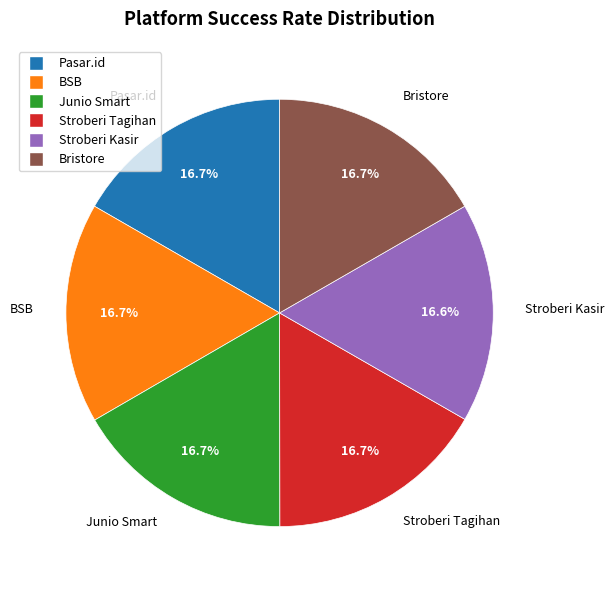

Approximately how many times larger is the value at Junio Smart compared to Stroberi Kasir?

1.0